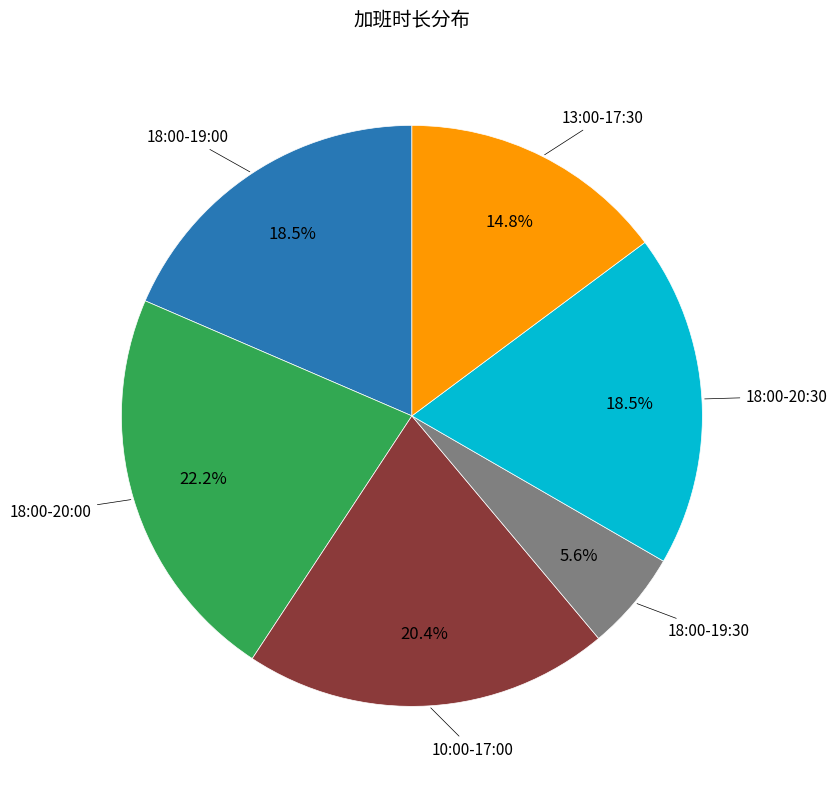

Is there any slice that represents more than half of the pie?

No